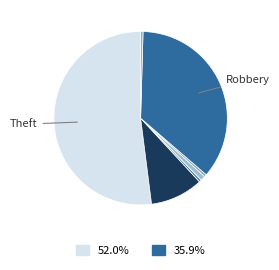

Which category accounts for the majority?

Theft